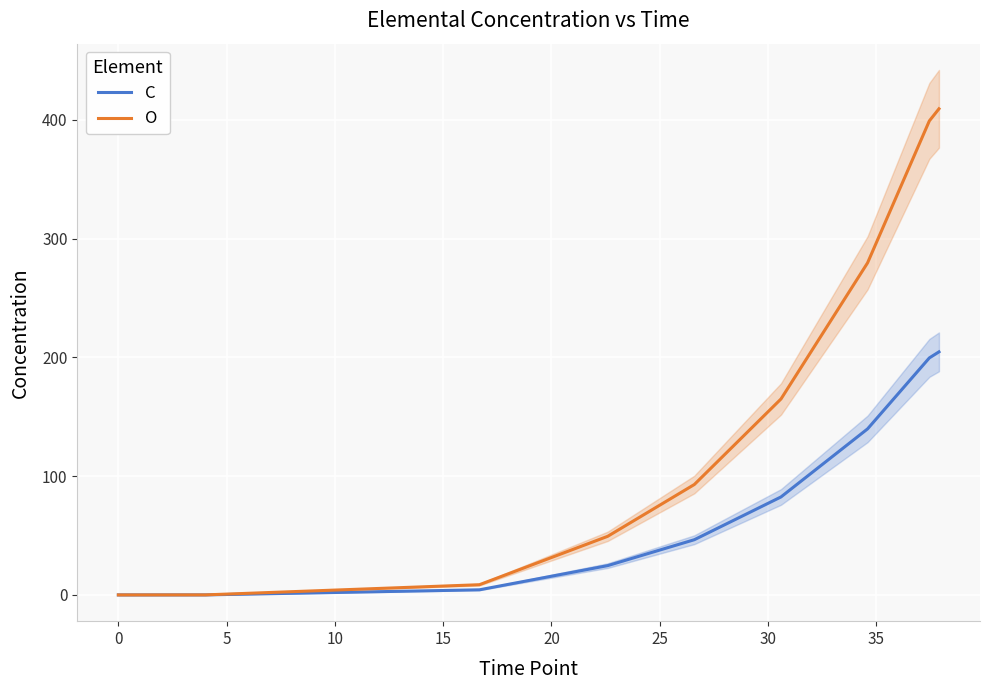

True or false: O and C cross at least once.

False